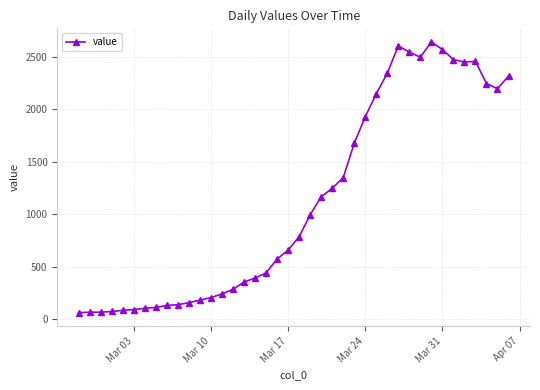

What is the average value?

1124